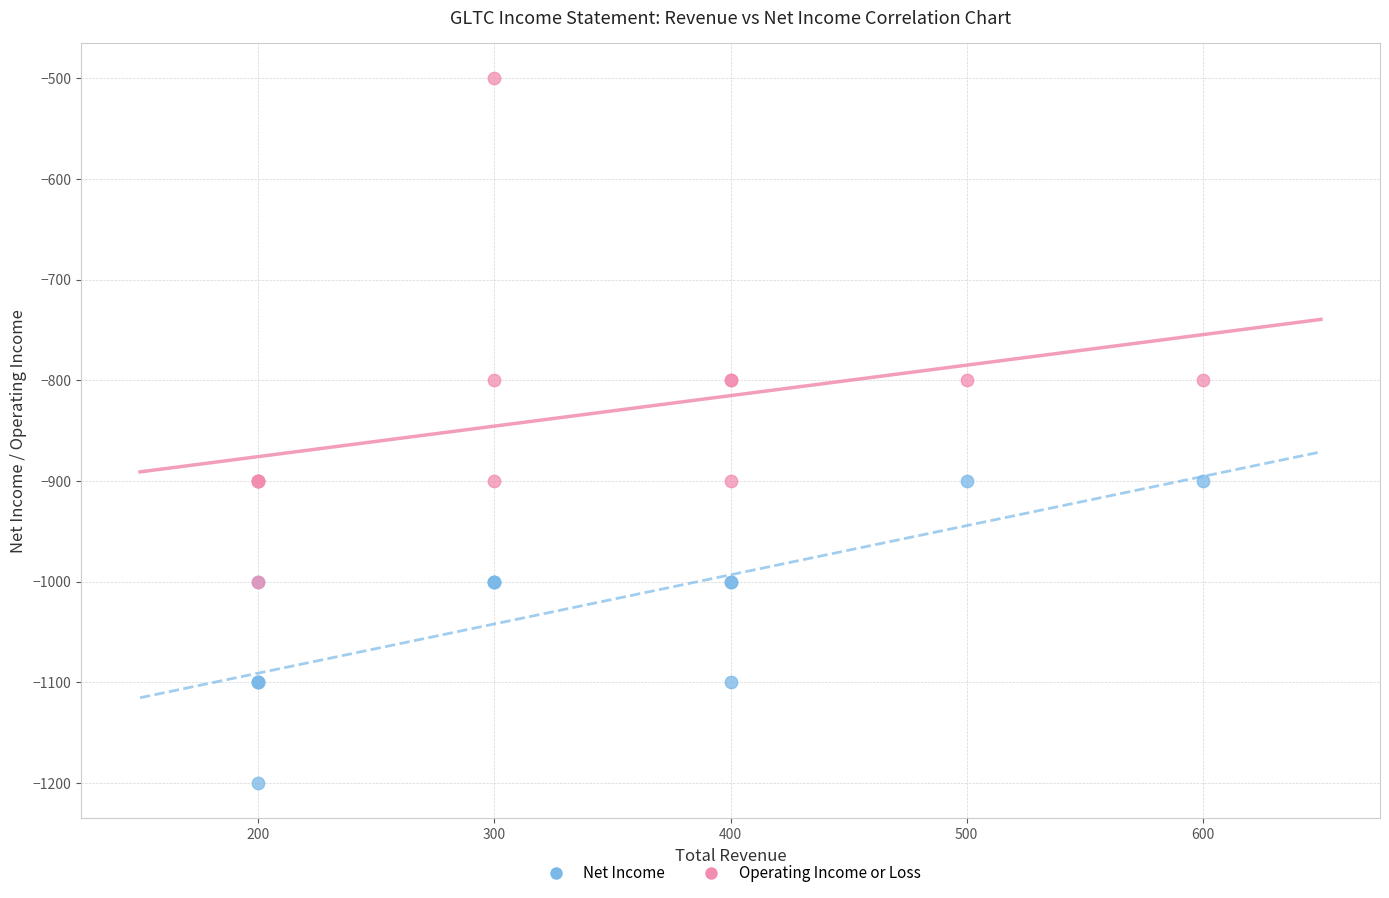

Which series contains the highest Y value?

Operating Income or Loss